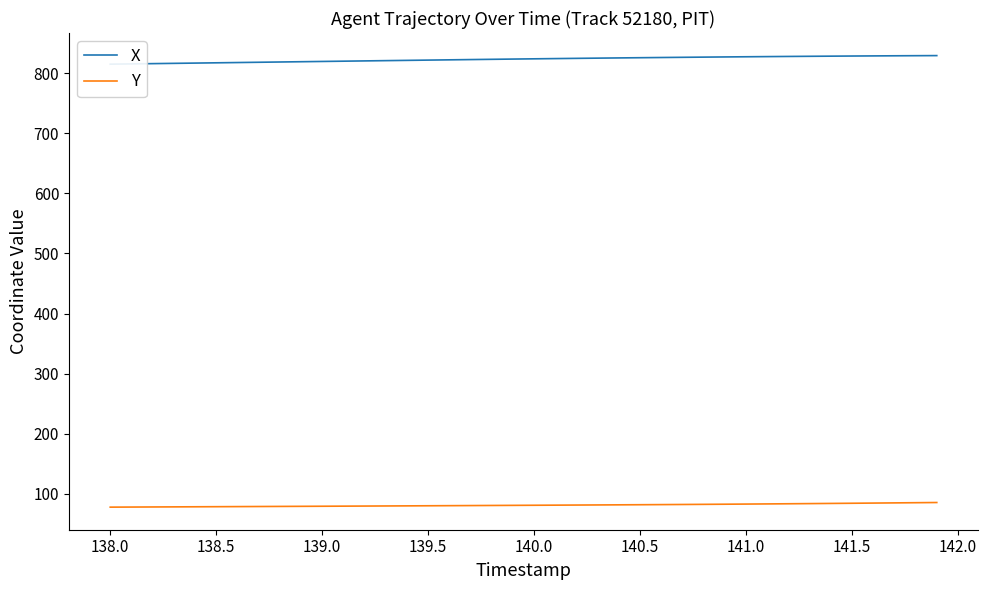

How many lines are shown in the chart?

2